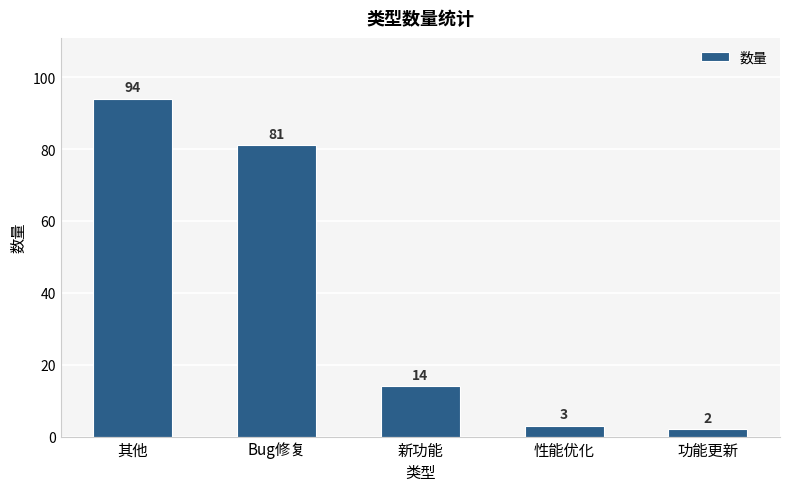

At which category does the chart reach its minimum across all series?

功能更新